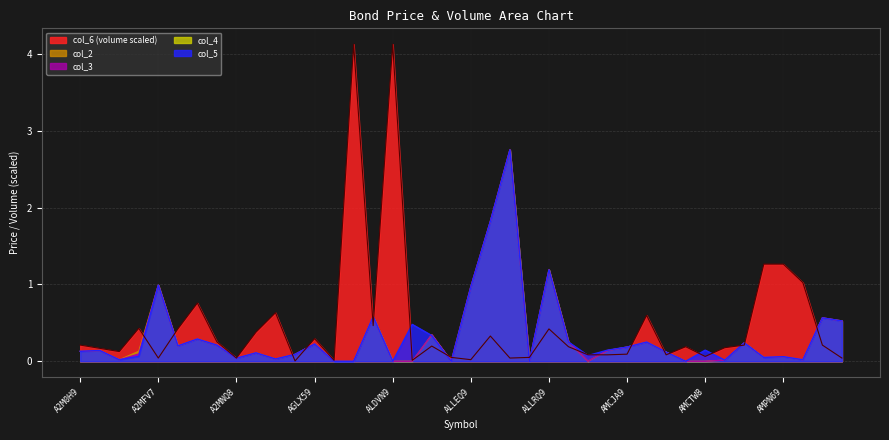

Is the value of col_5 at ALLDT9 greater than the value of col_2 at A2M1Z9?

Yes